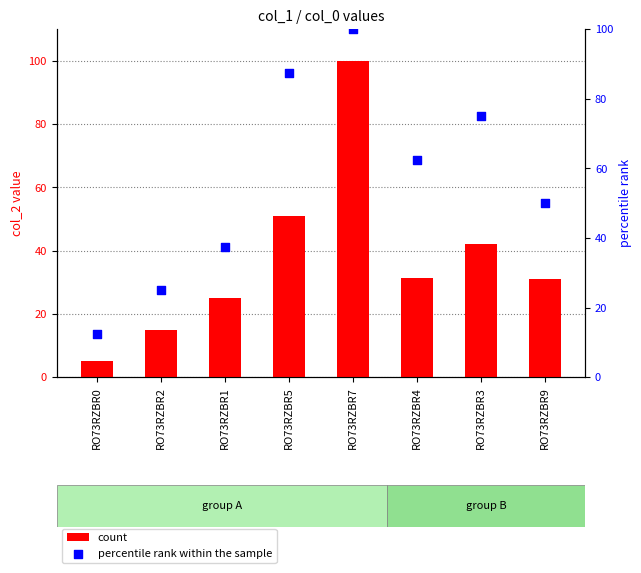

What are all the series names shown in the legend?

count, percentile rank within the sample